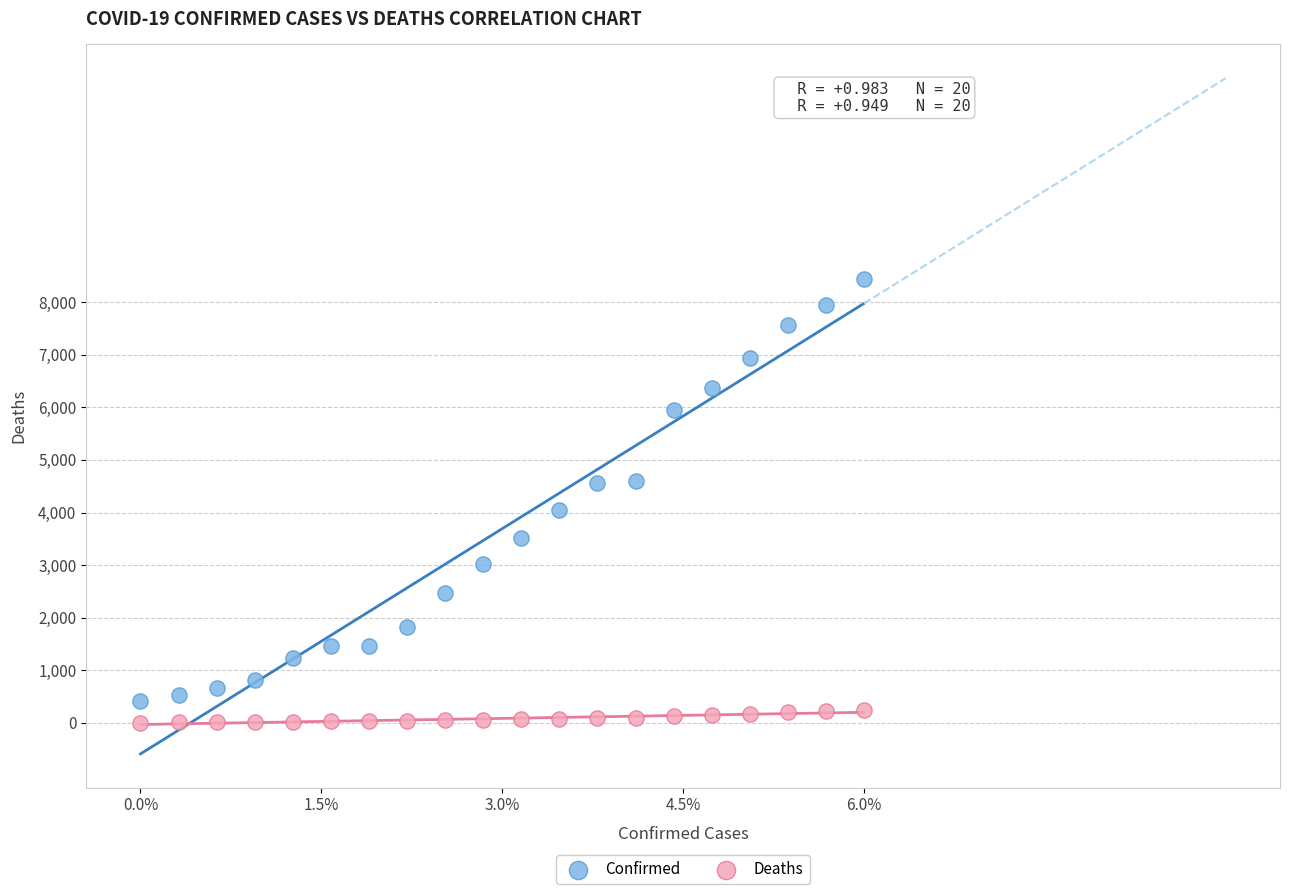

Which series has the largest Y range (max minus min)?

Confirmed